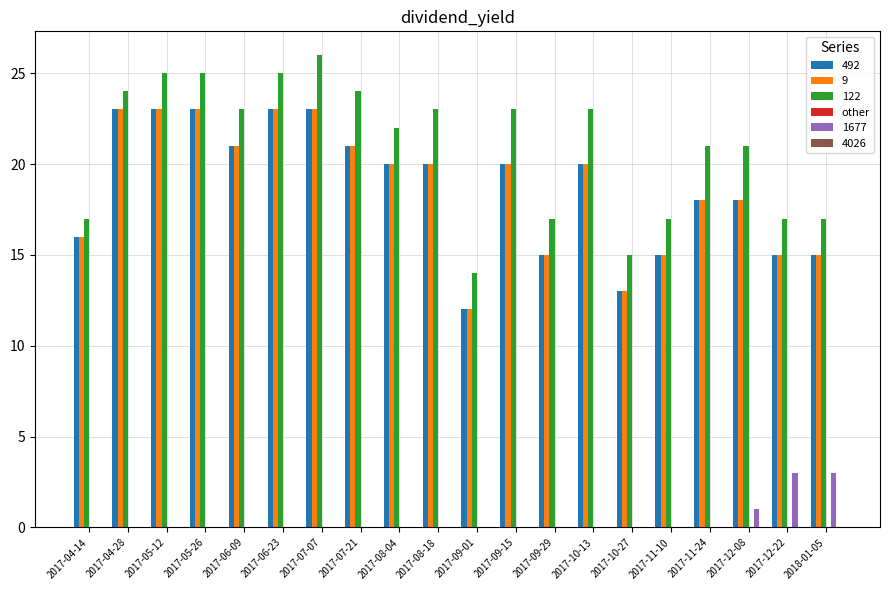

True or false: 122 has a value of 4 at 2017-09-01.

False